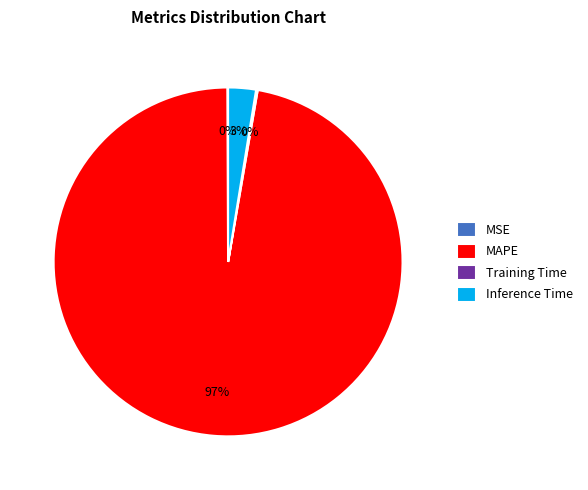

Which slice is the largest?

MAPE